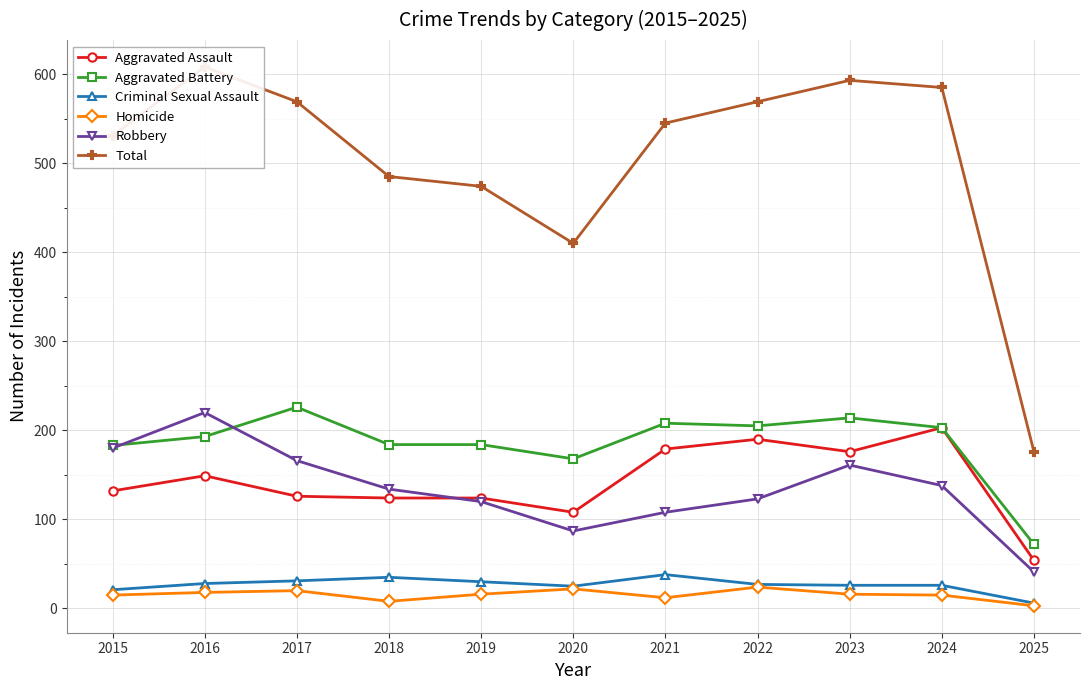

True or false: Aggravated Battery has more than 2 points higher than both neighbors.

True